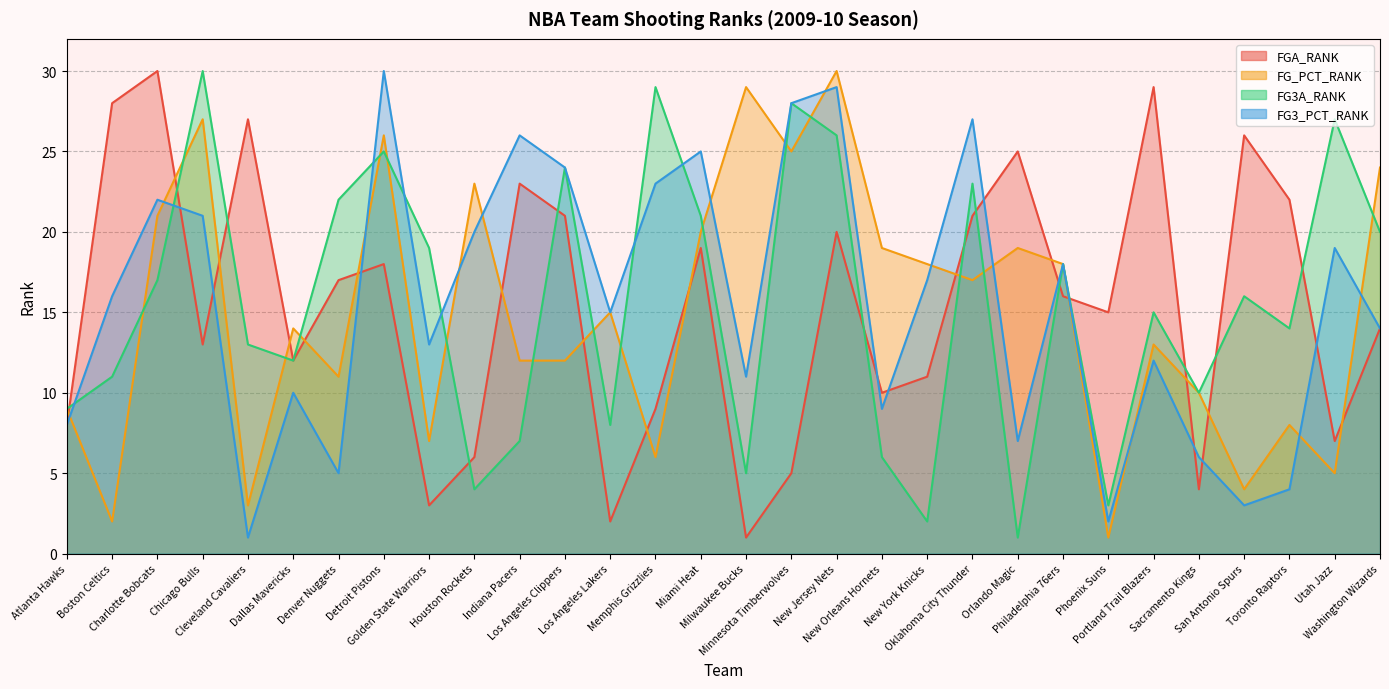

What is the spread (max minus min) of values at Milwaukee Bucks?

28